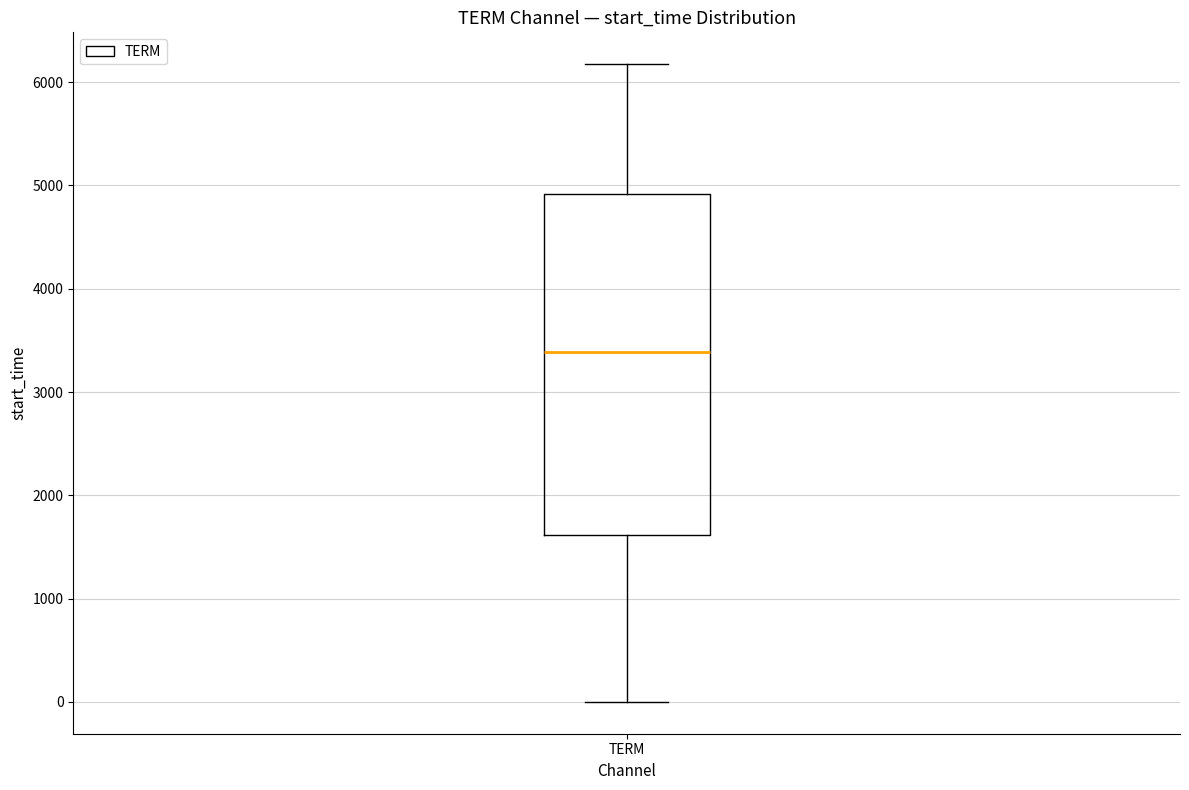

Where is the upper edge of the box for TERM on the y-axis? The values are not printed on the chart, so give them approximately, as read against the axis.

4900